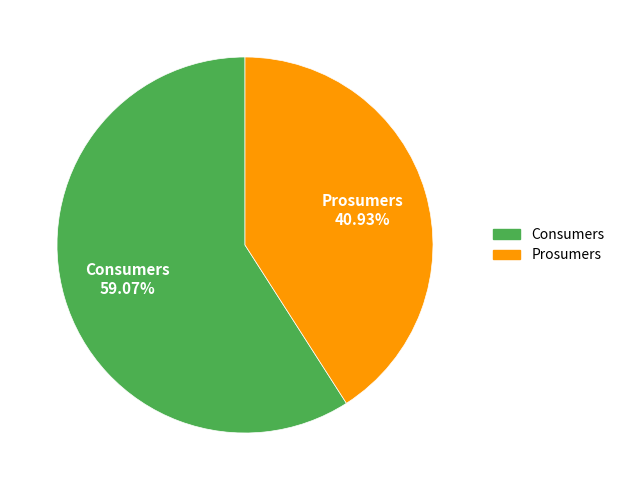

Is there any slice that represents more than half of the pie?

Yes